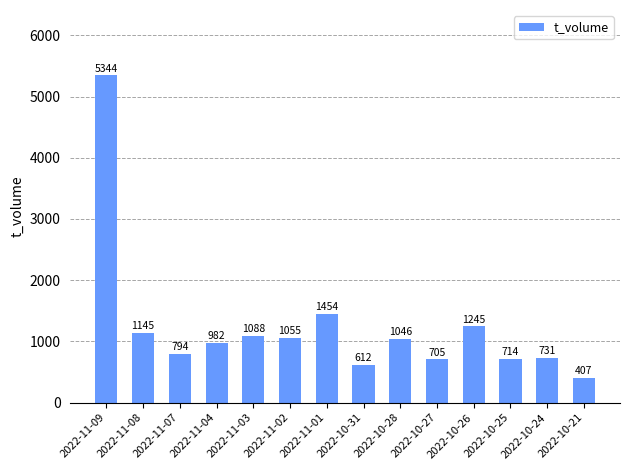

What is the value of the 14th bar from the left?

407